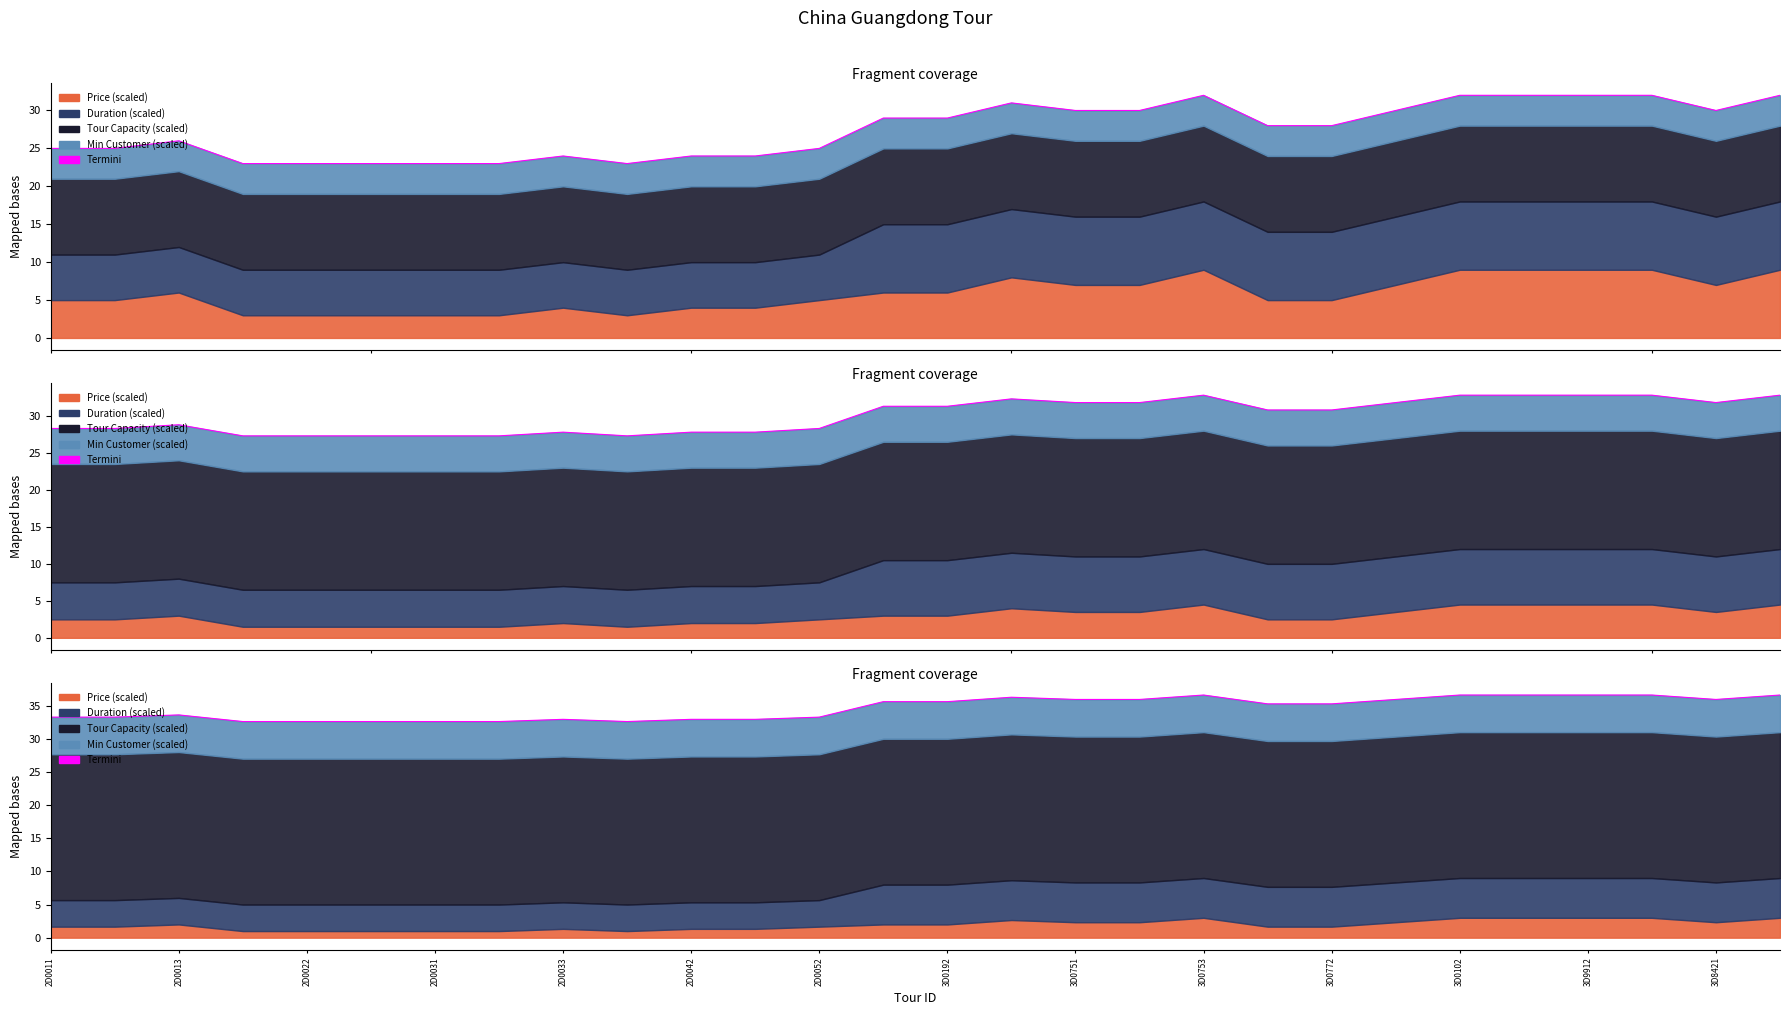

What is the smallest value displayed?

32.6